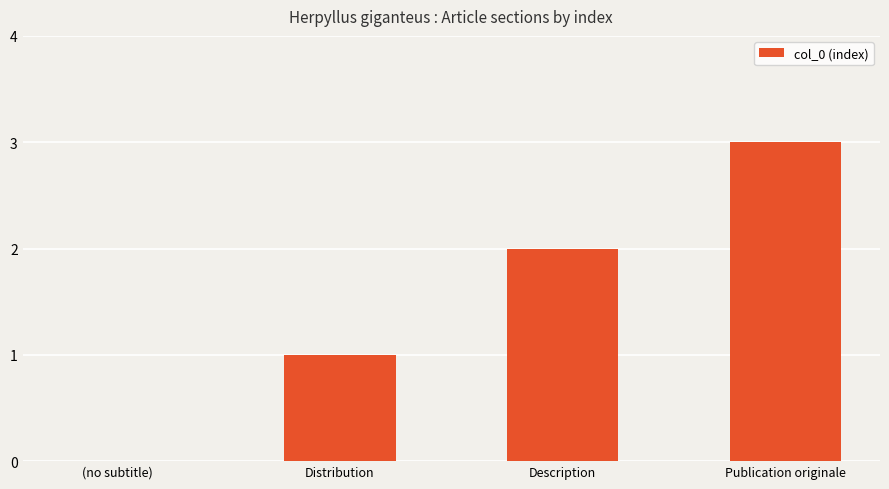

Where is the data nearest to the value 1?

Distribution